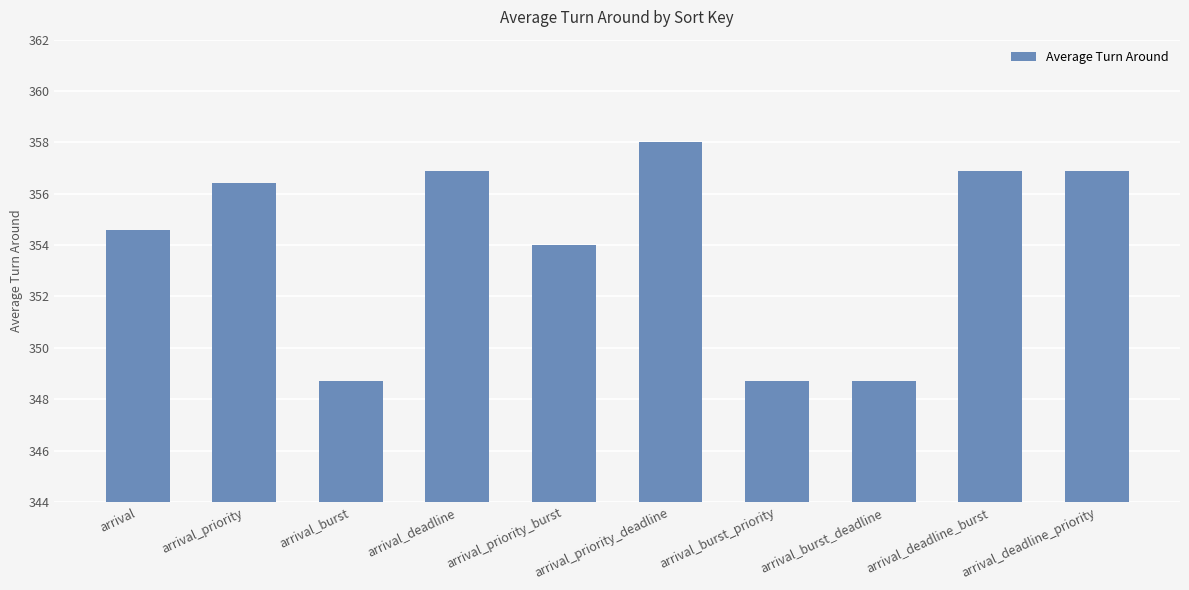

Where does the data first go above 356?

arrival_priority